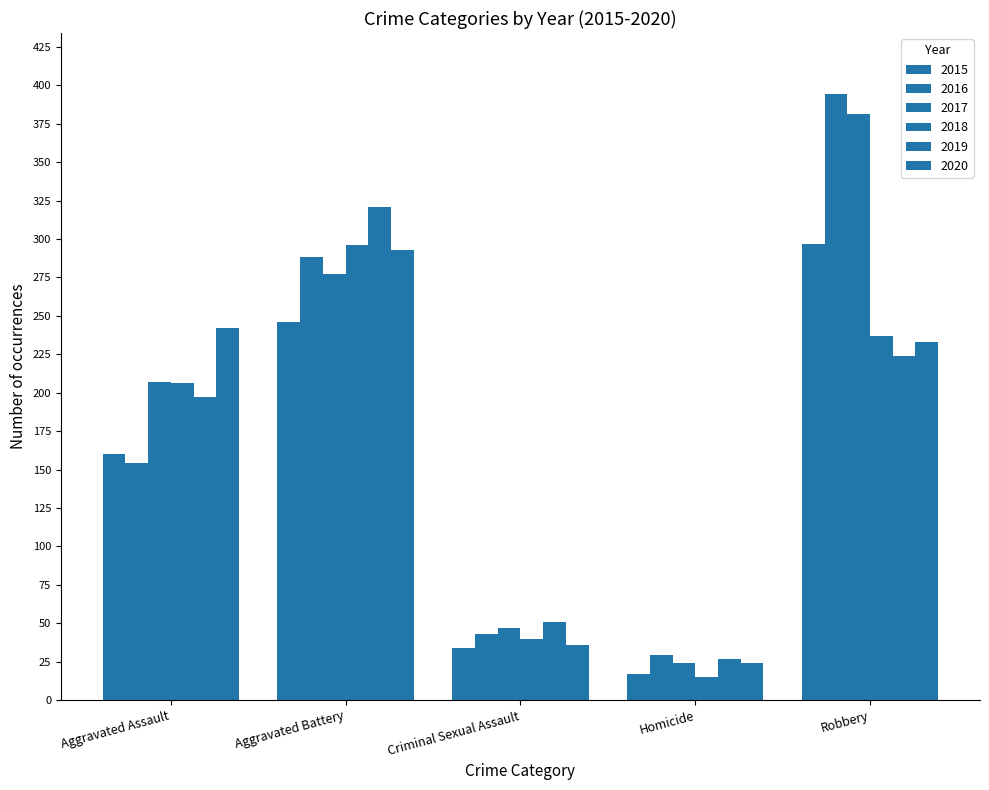

Reading left to right, transcribe all the data shown in this chart.

2015: Aggravated Assault=160	Aggravated Battery=246	Criminal Sexual Assault=34	Homicide=17	Robbery=297
2016: Aggravated Assault=154	Aggravated Battery=288	Criminal Sexual Assault=43	Homicide=29	Robbery=394
2017: Aggravated Assault=207	Aggravated Battery=277	Criminal Sexual Assault=47	Homicide=24	Robbery=381
2018: Aggravated Assault=206	Aggravated Battery=296	Criminal Sexual Assault=40	Homicide=15	Robbery=237
2019: Aggravated Assault=197	Aggravated Battery=321	Criminal Sexual Assault=51	Homicide=27	Robbery=224
2020: Aggravated Assault=242	Aggravated Battery=293	Criminal Sexual Assault=36	Homicide=24	Robbery=233